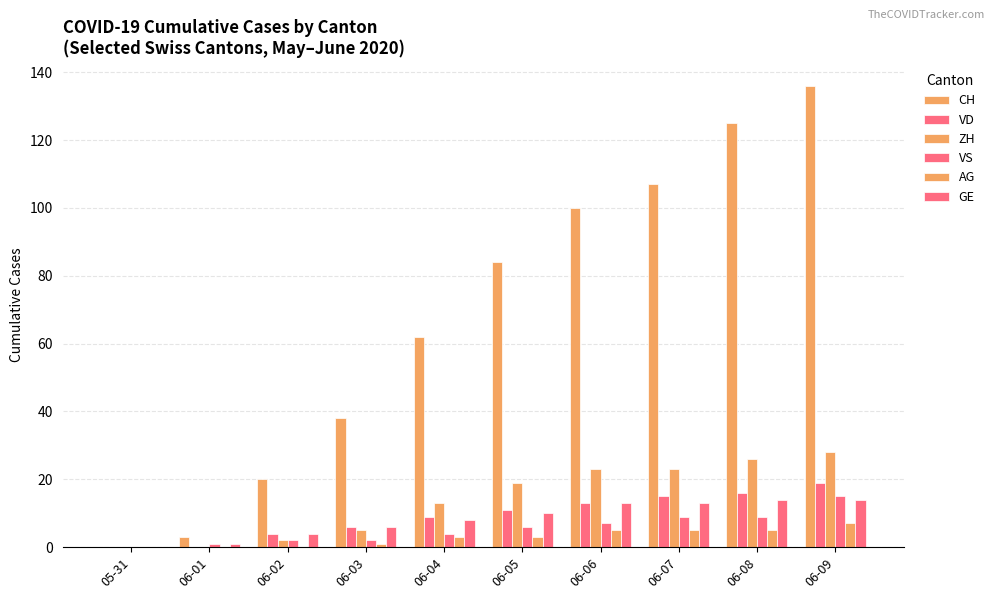

At which label does VD first exceed 11?

06-06